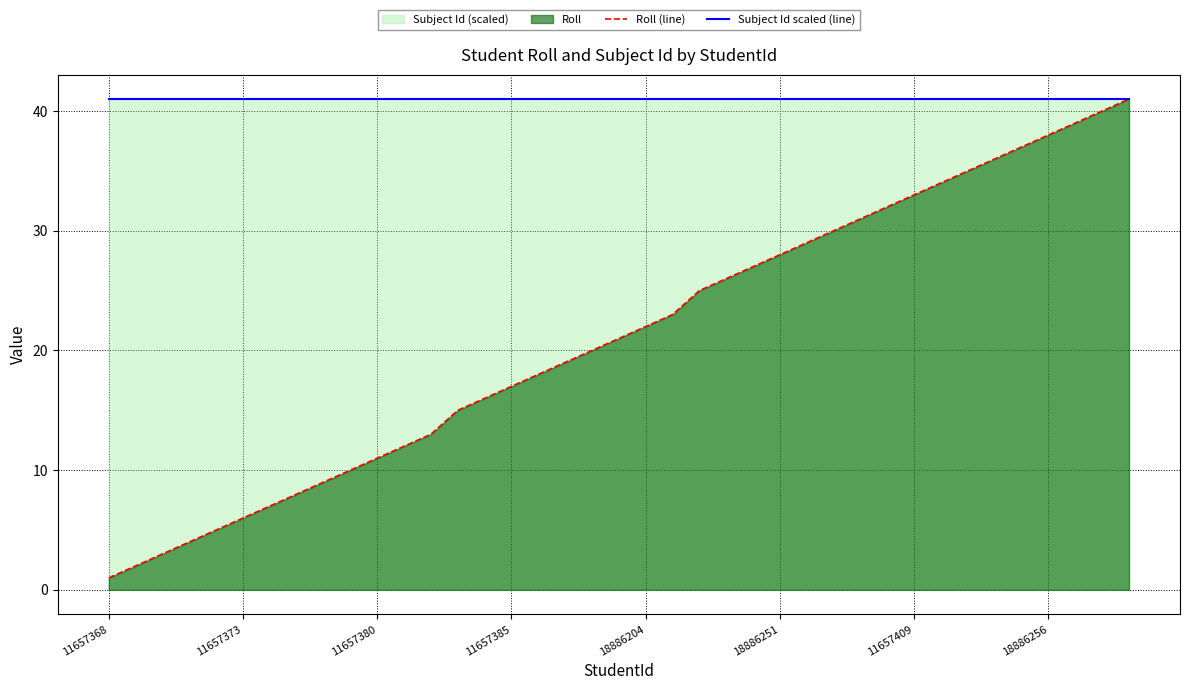

The Roll (line) series shows 47 at 27. True or false?

False